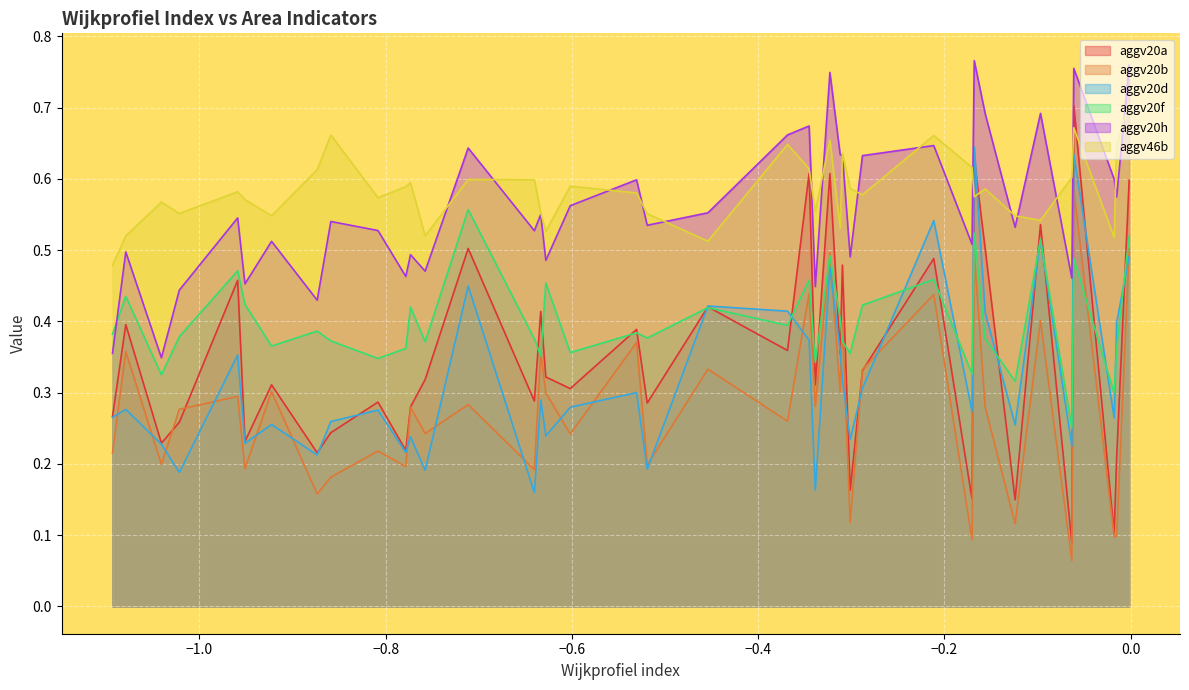

What is the average value of the aggv20f series?

0.4